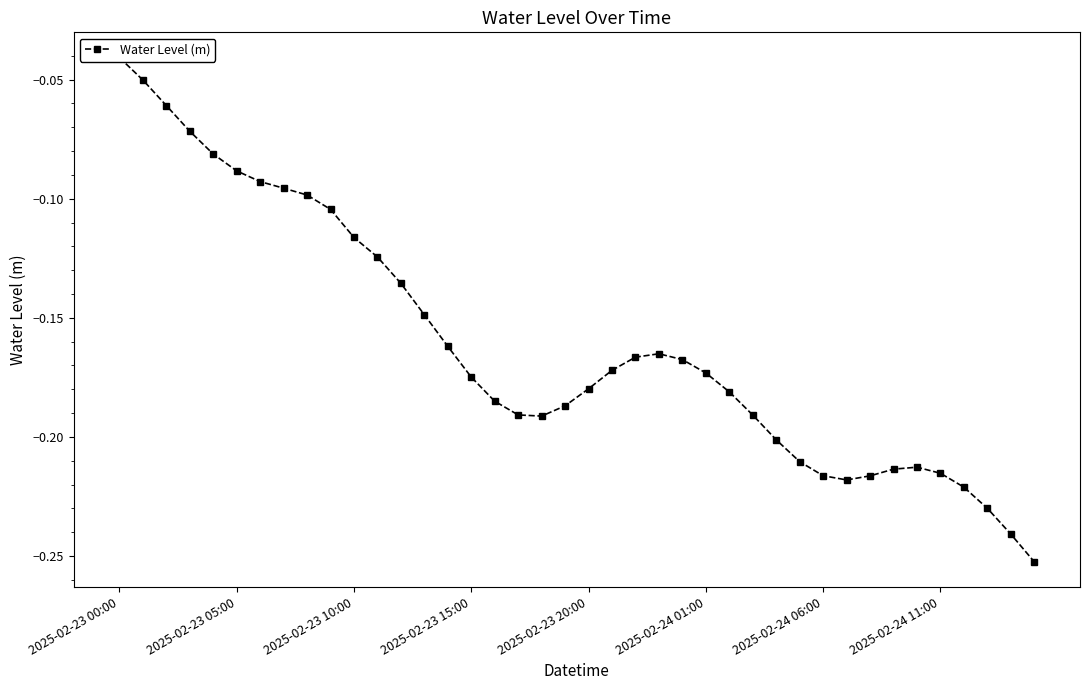

How many interior local valleys (lower than both neighbors) does the data have?

2